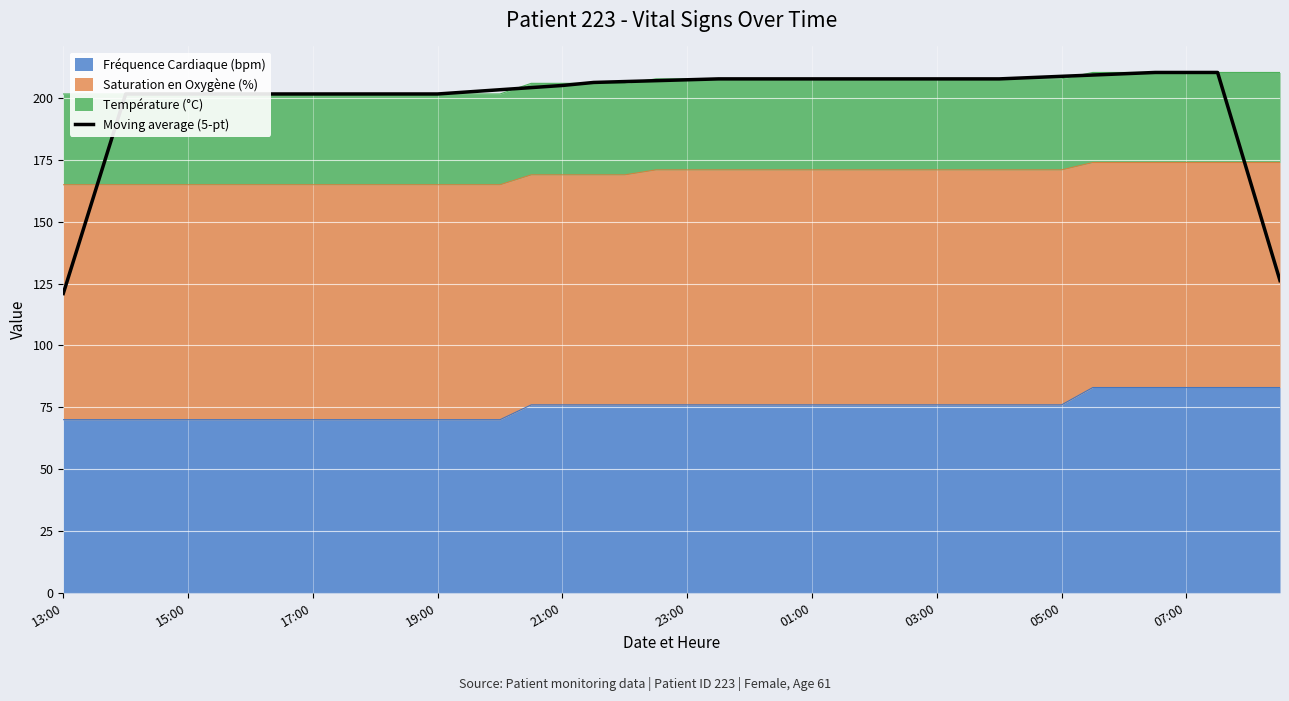

Read the value at 19:00.

201.7